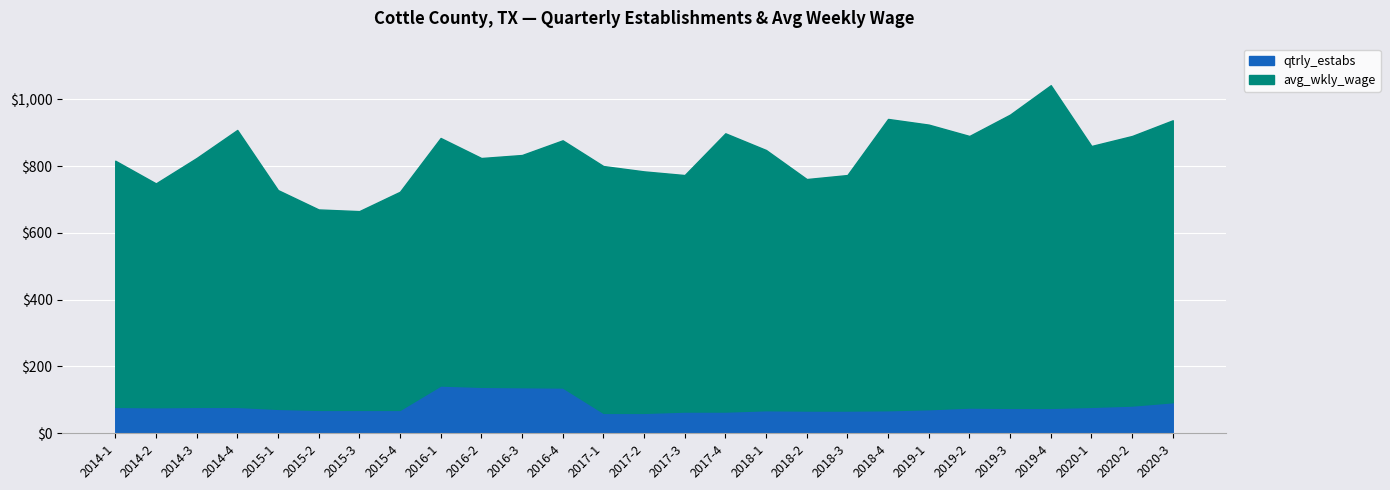

What is the sum of the values at 2018-2 and 2016-3?

206